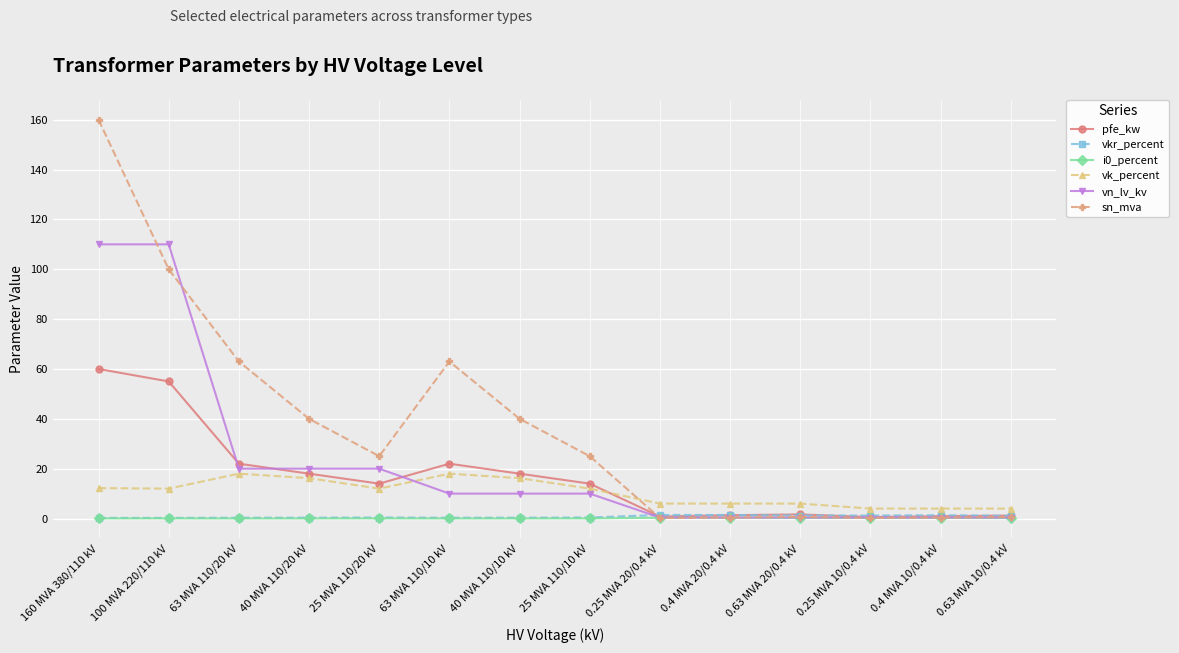

What is the label of the 6th point from the right?

0.25 MVA 20/0.4 kV